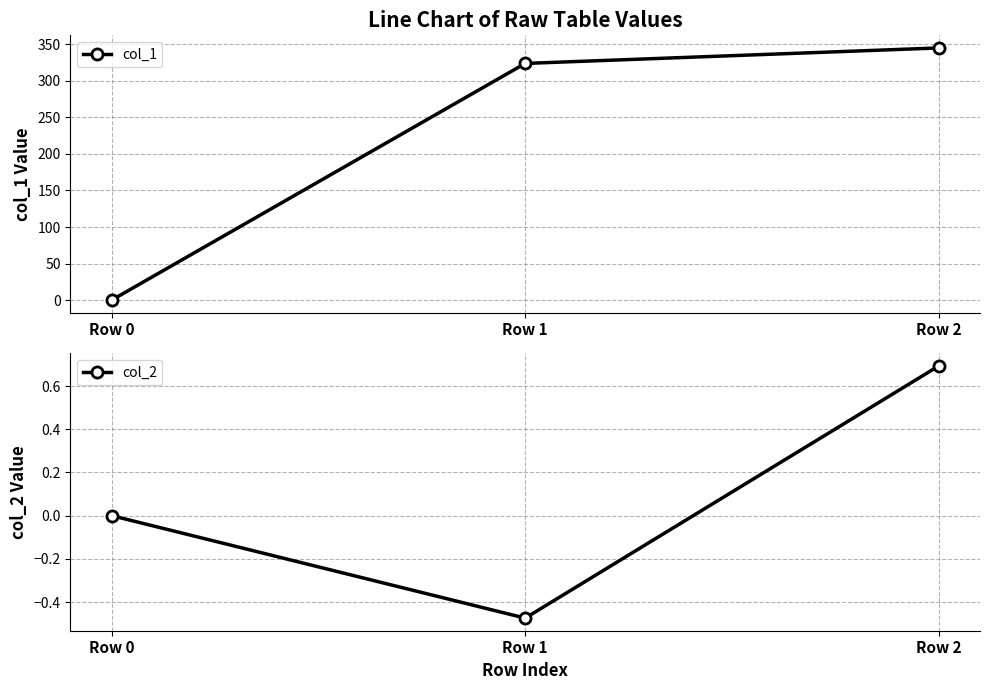

Reading left to right, transcribe all the data shown in this chart.

col_1: Row 0=0.0	Row 1=323.9	Row 2=345.1
col_2: Row 0=0.0	Row 1=-0.5	Row 2=0.7